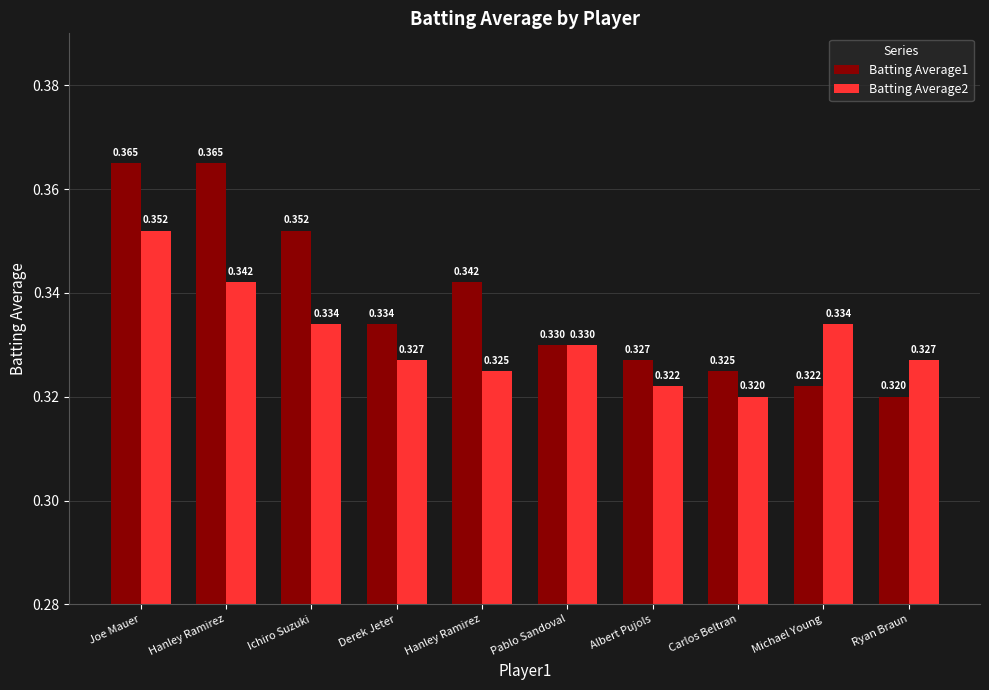

How many bars are there in total?

20